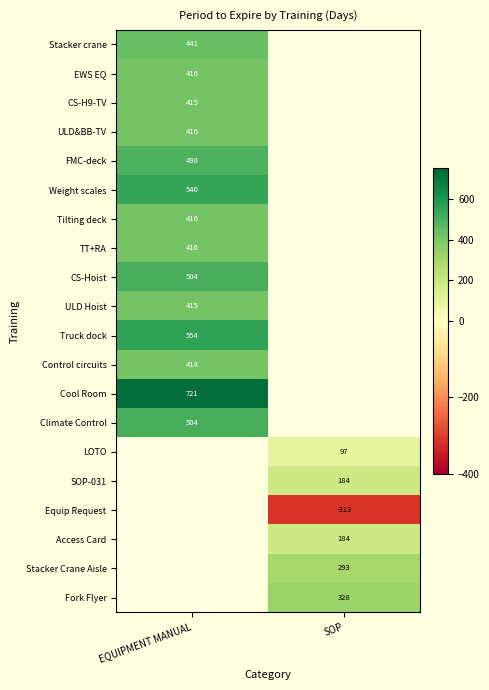

True or false: Access Card has a value of 279 at SOP.

False